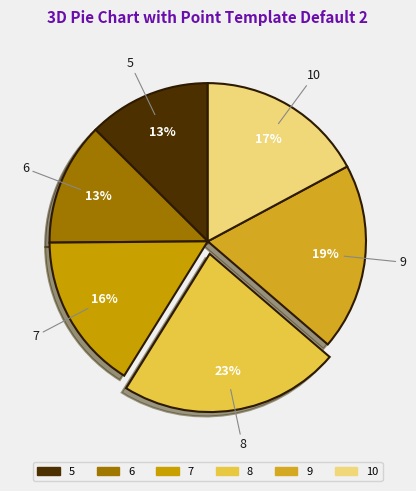

What is the largest slice in the pie chart?

8